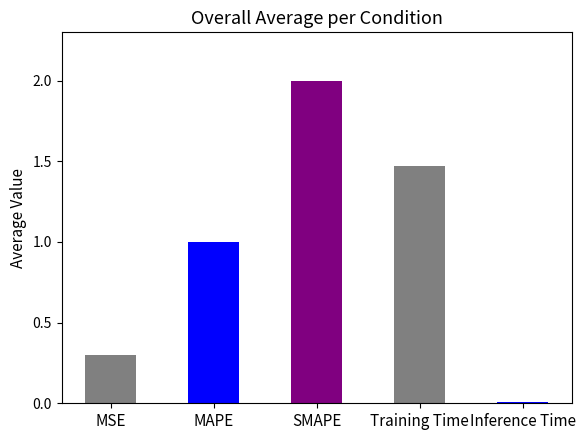

What is the difference between the values at SMAPE and MSE?

1.7